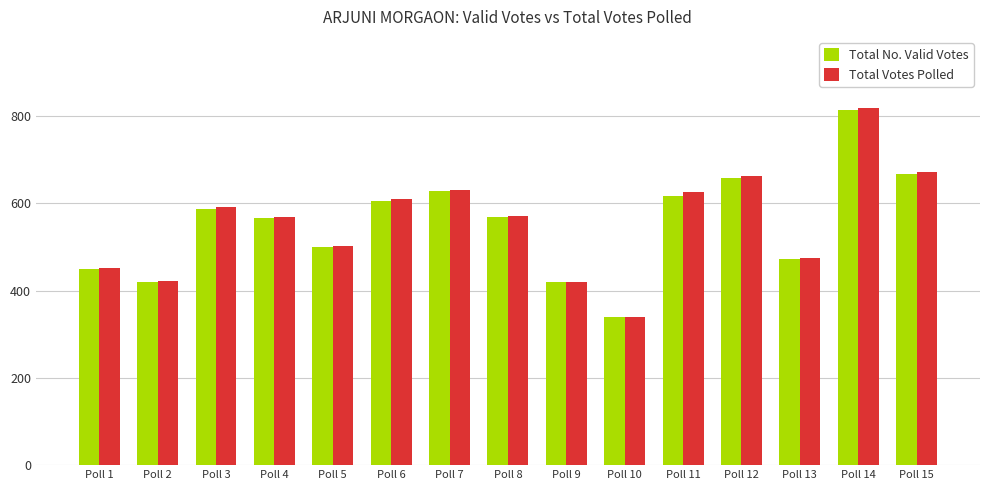

Is the value of Total Votes Polled at Poll 15 greater than the value of Total No. Valid Votes at Poll 3?

Yes